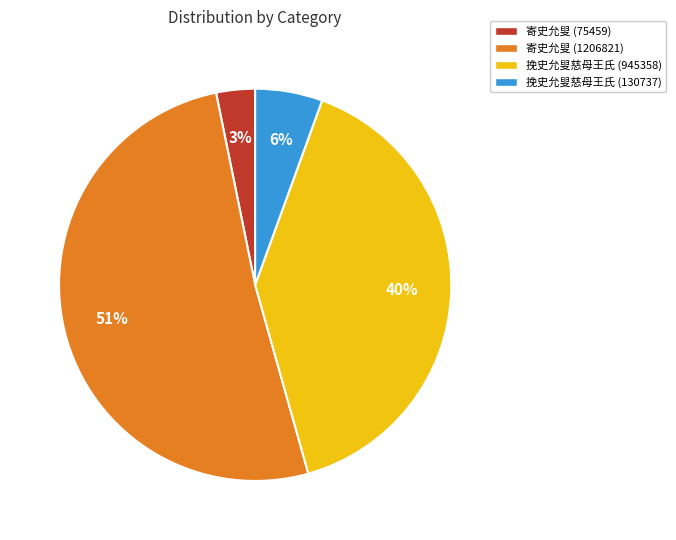

Is the sum of 挽史允叟慈母王氏 (130737) and 寄史允叟 (75459) greater than half?

No